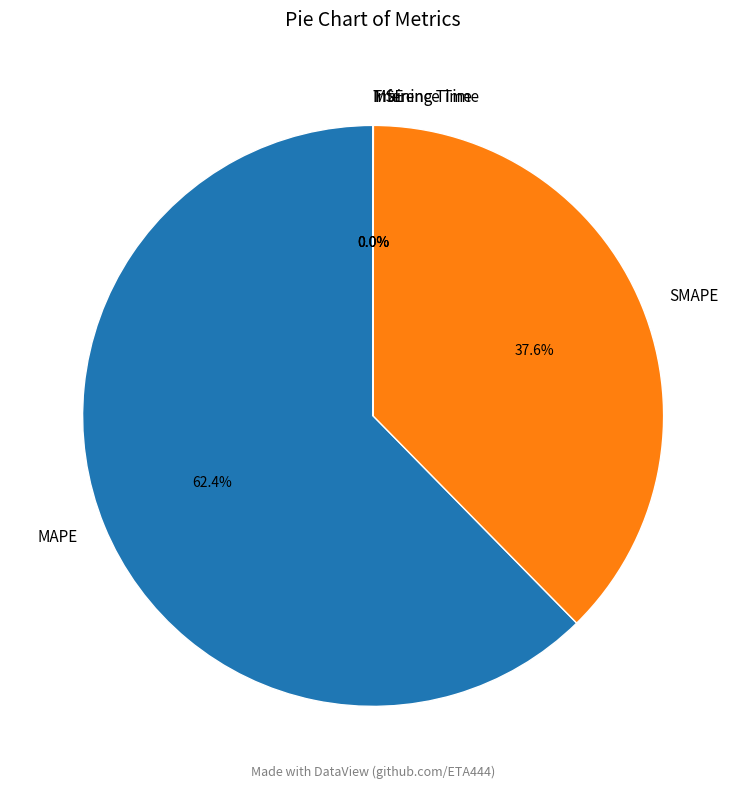

Does any single category account for the majority?

Yes